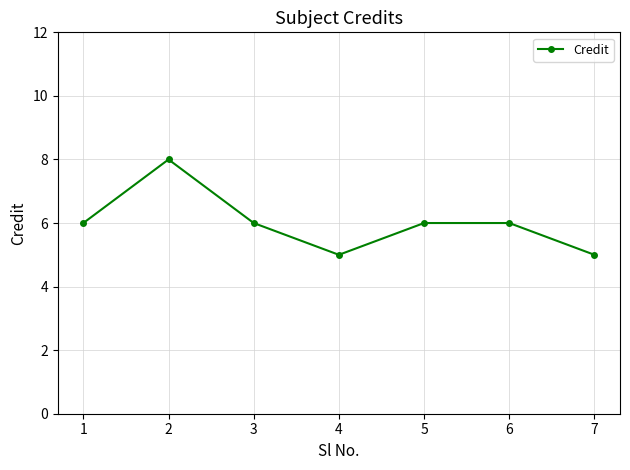

How many points are lower than both their immediate neighbors (excluding endpoints)?

1